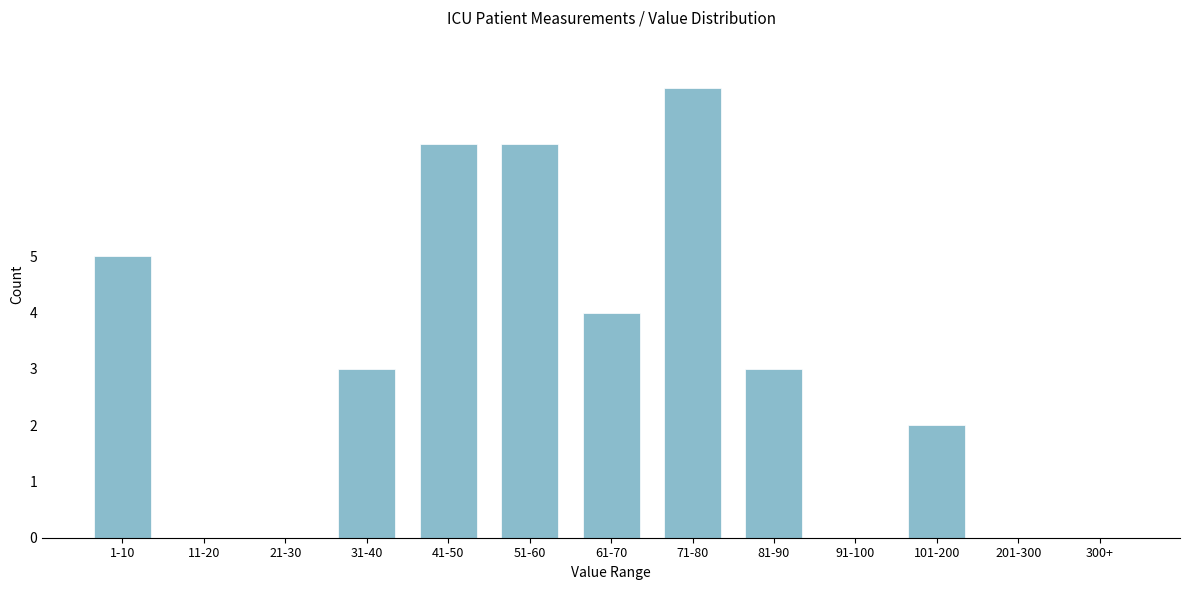

Reading right to left, extract all data points from this chart.

300+=0	201-300=0	101-200=2	91-100=0	81-90=3	71-80=8	61-70=4	51-60=7	41-50=7	31-40=3	21-30=0	11-20=0	1-10=5